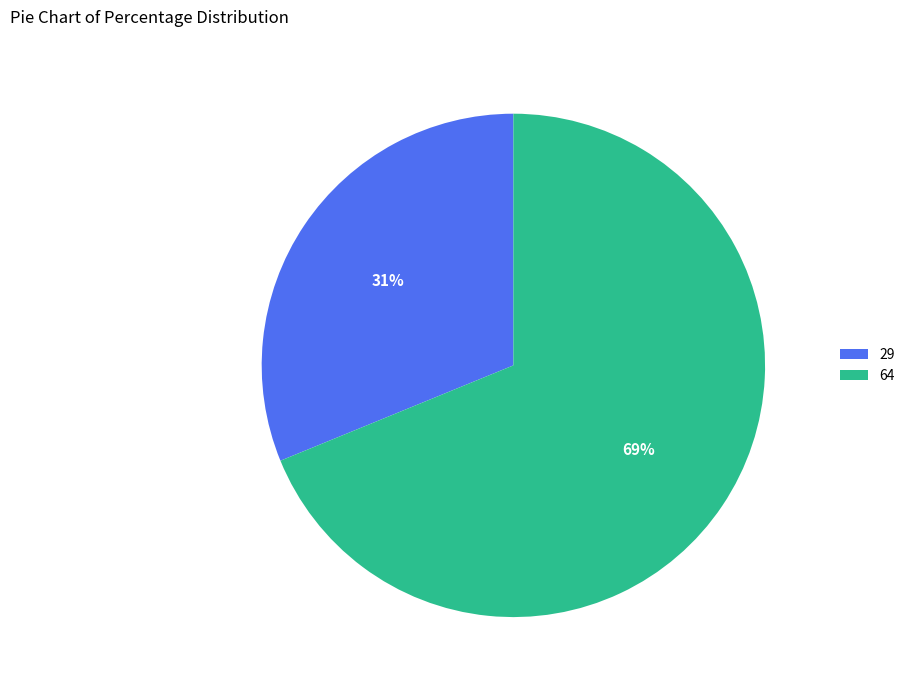

Between 29 and 64, which is larger?

64